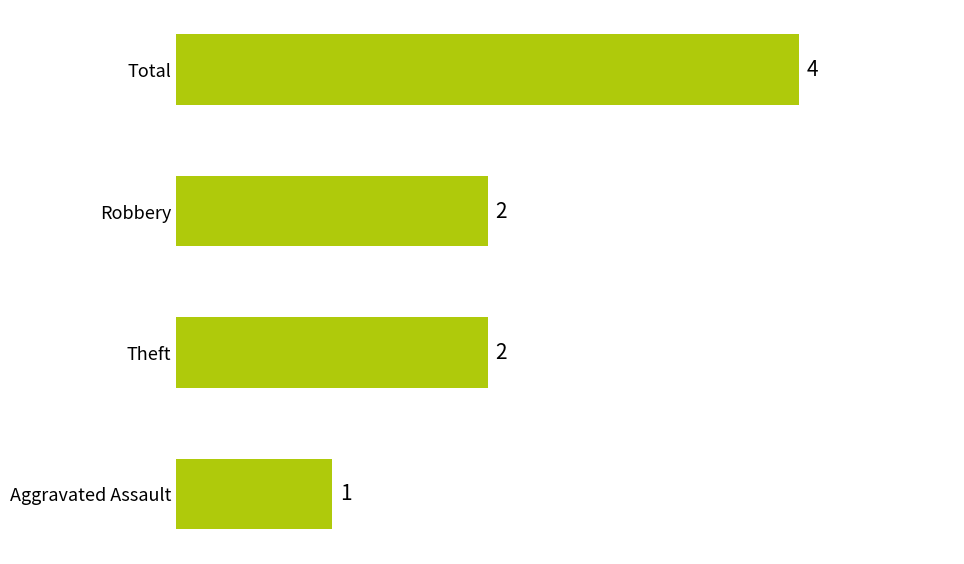

What is the sum of all values?

9